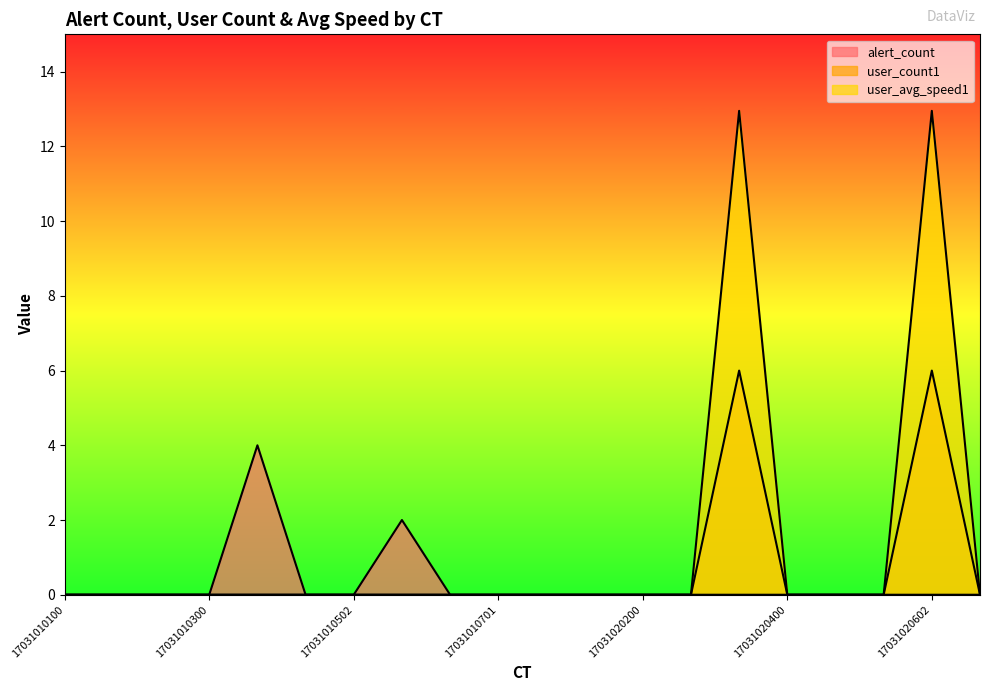

Between 17031020200 and 17031020400, which series saw the biggest shift?

alert_count